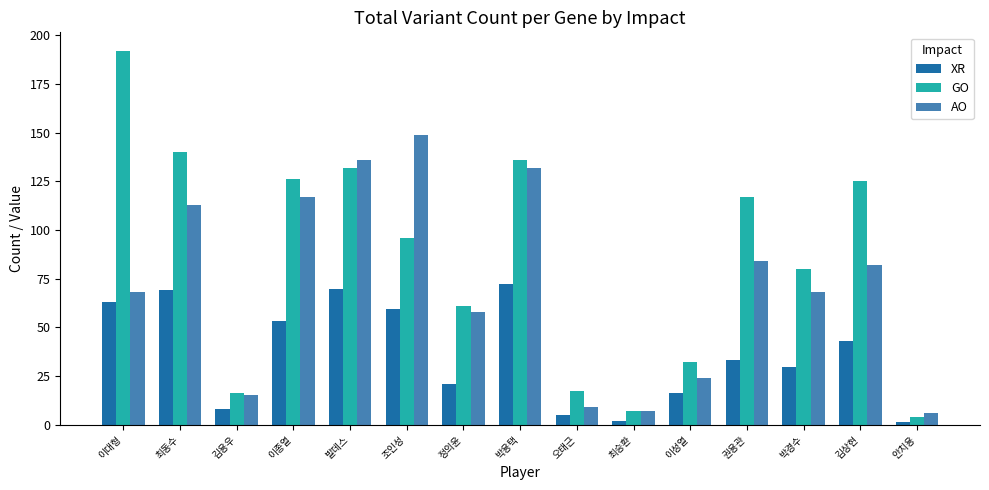

What is the highest value of the GO series?

192.0